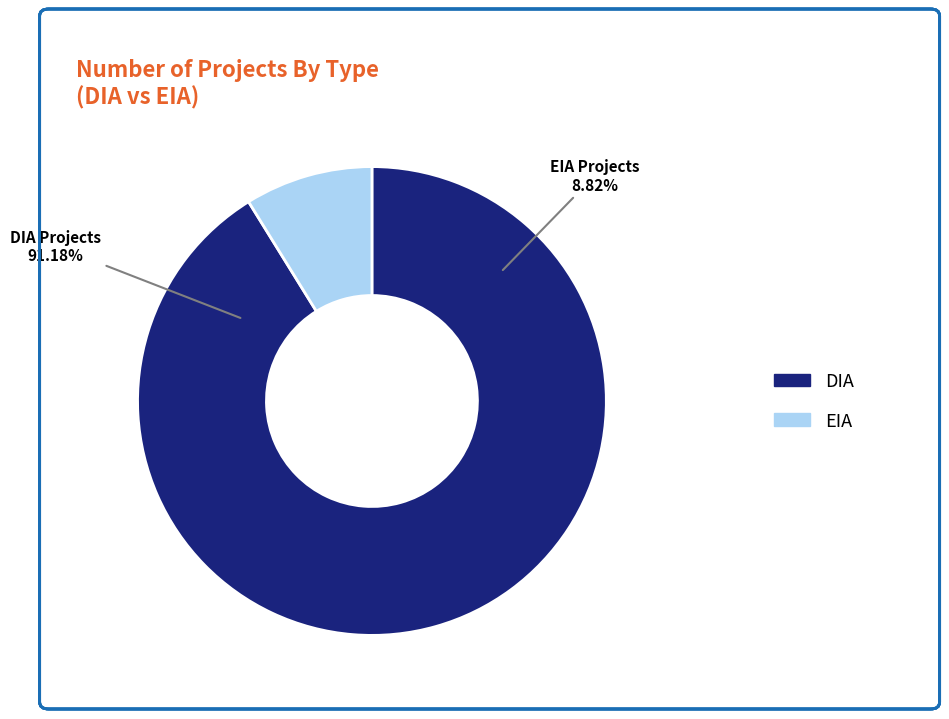

Which category has the smallest portion of the pie?

EIA